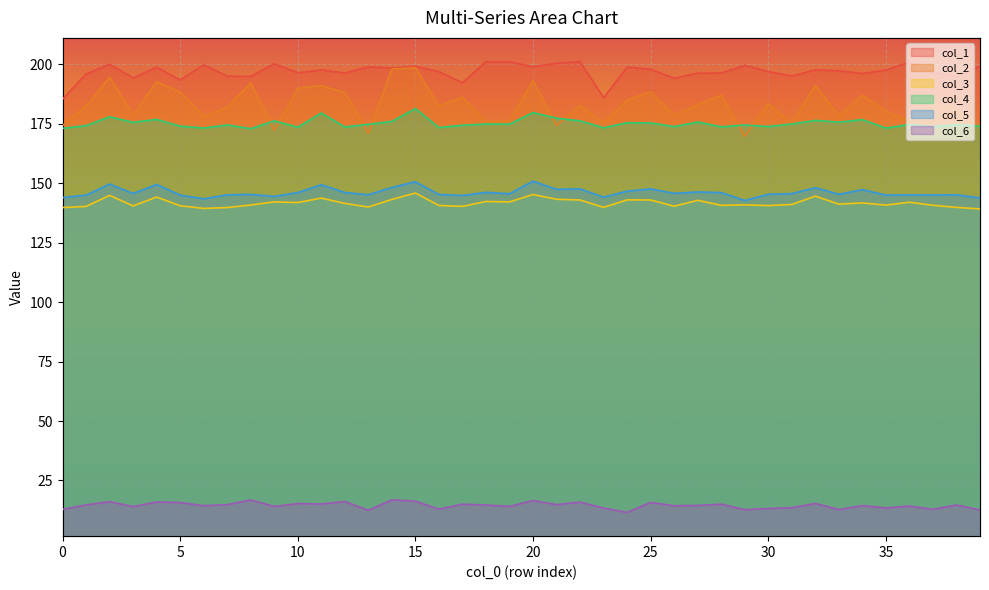

Which category has the highest value across all series?

22